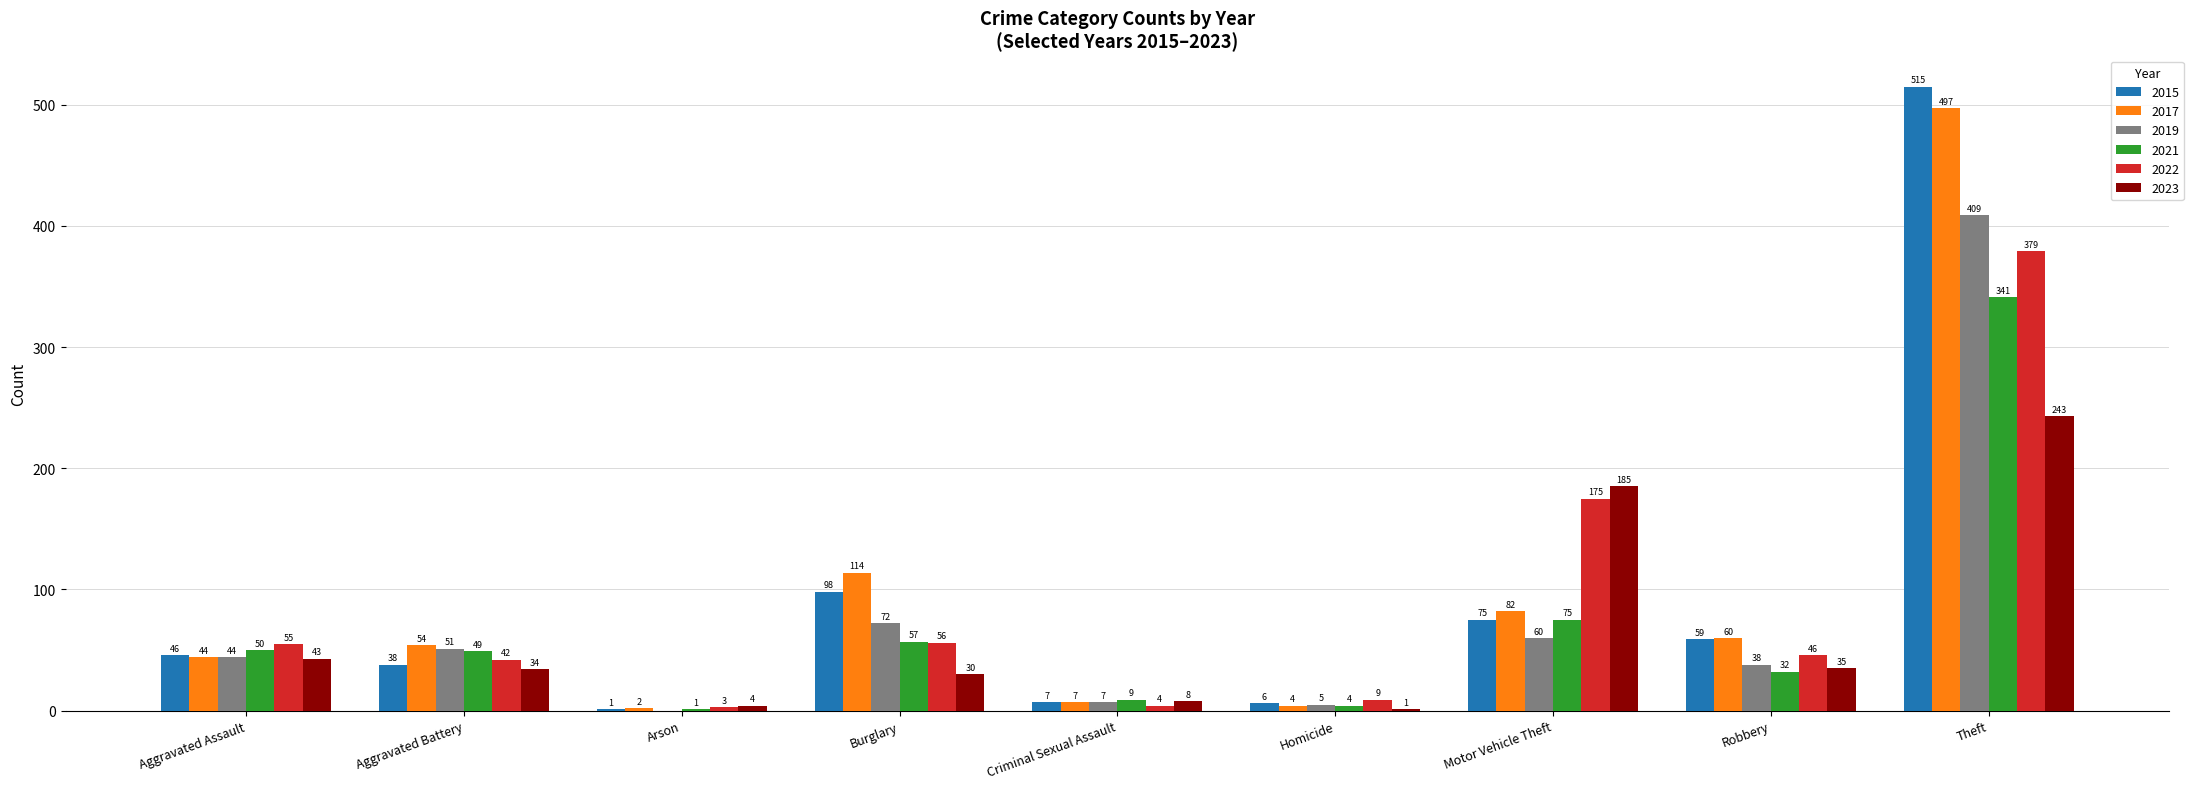

At which category is the sum across all series the highest?

Theft